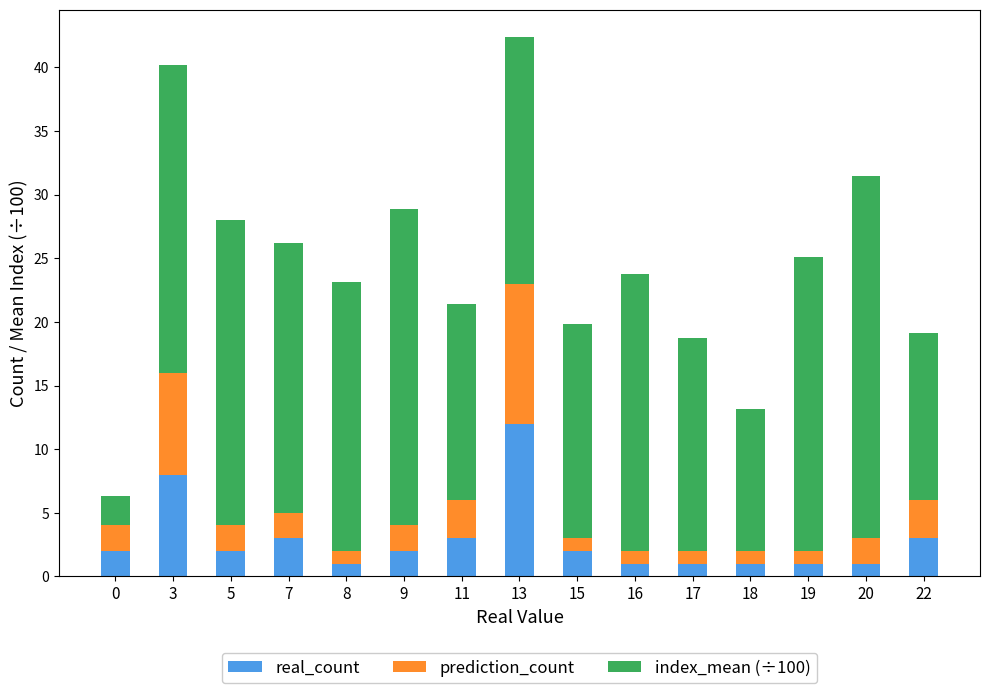

At which label does real_count reach its peak?

13